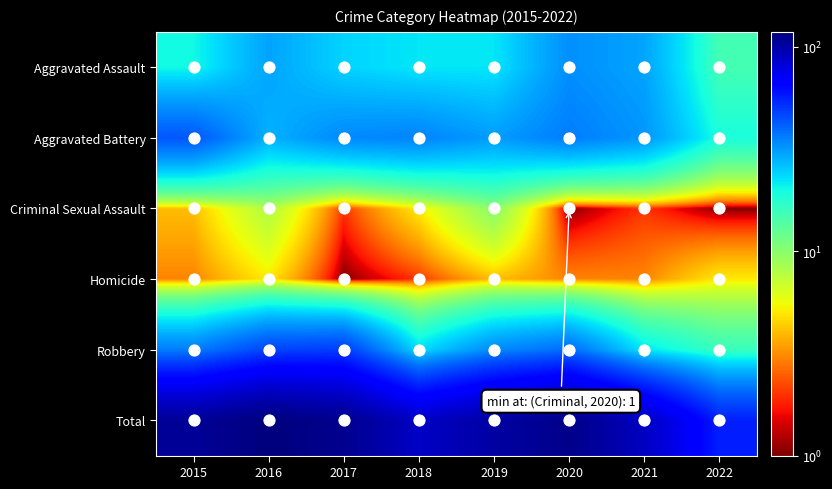

Which has a higher value, 2022 or 2017?

2017